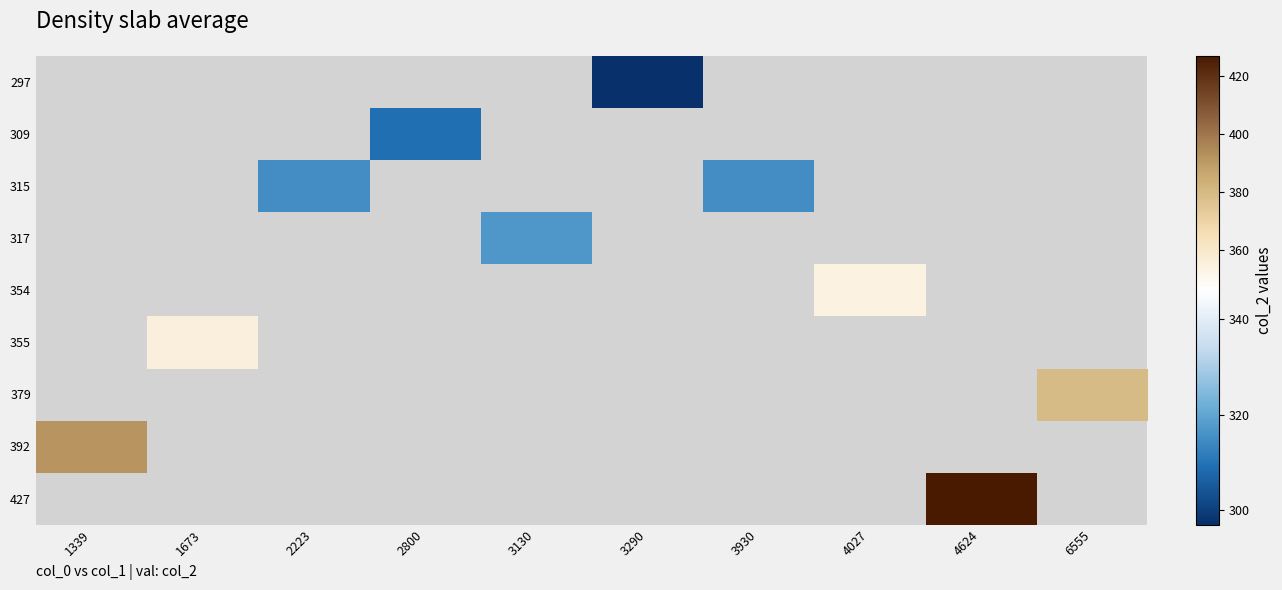

Count the number of categories in the chart.

10